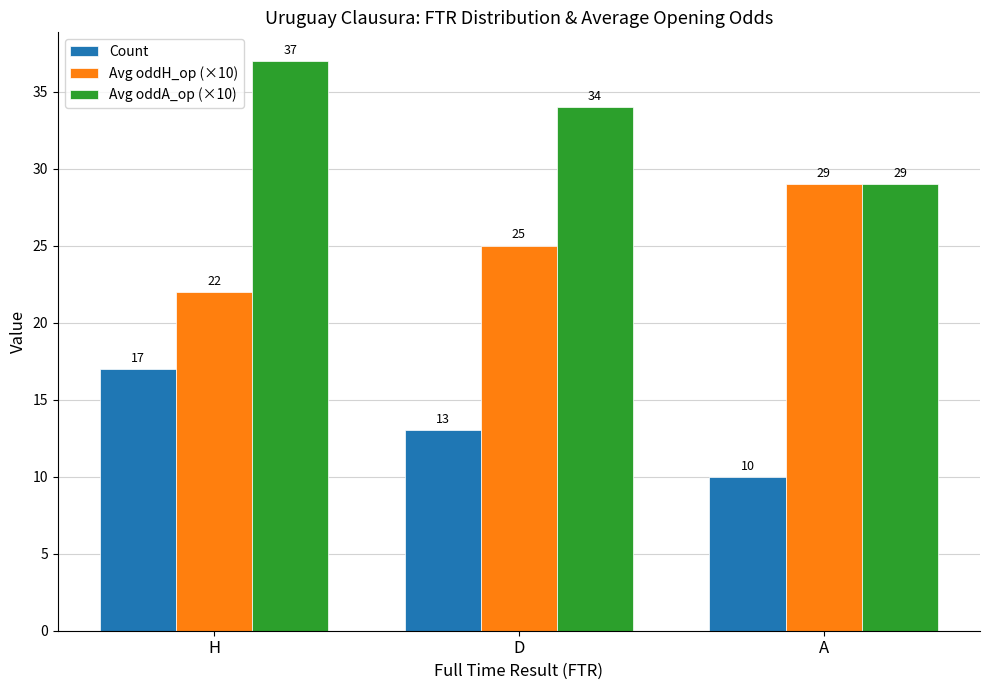

Rank the series by their average value, from lowest to highest.

Count, Avg oddH_op (×10), Avg oddA_op (×10)